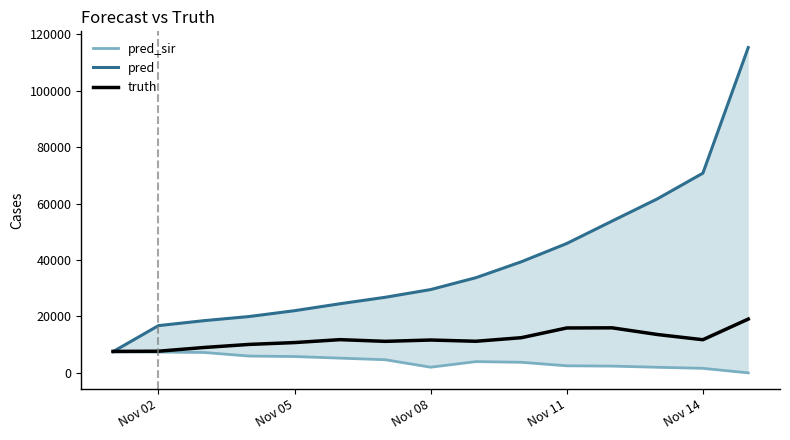

What are all the series names shown in the legend?

pred_sir, pred, truth